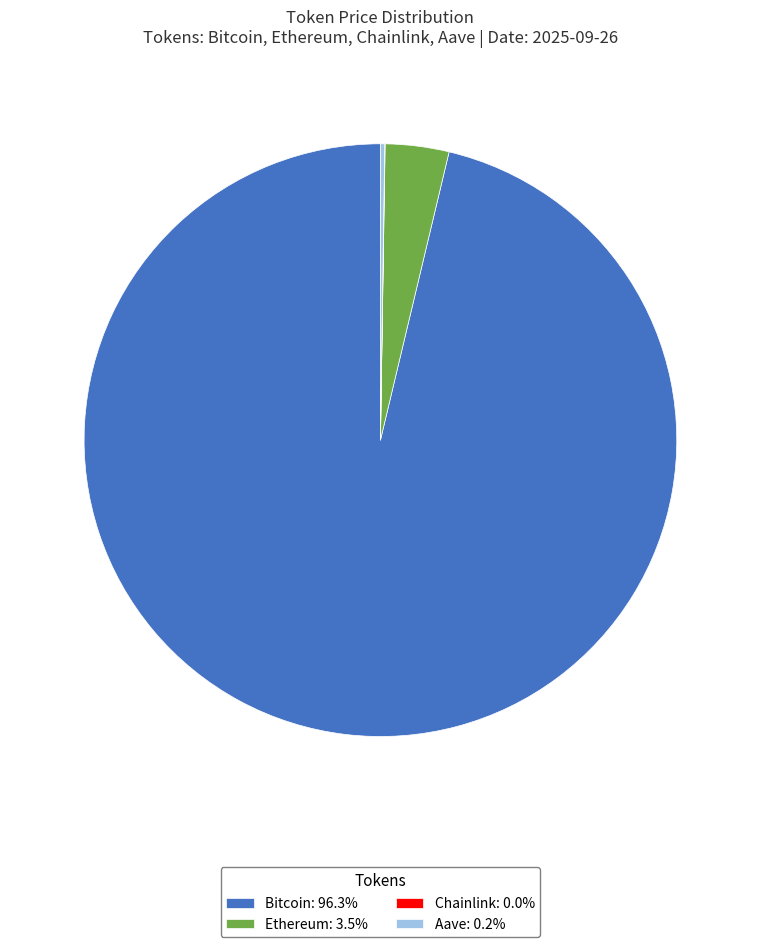

Is the sum of Ethereum: 3.5% and Bitcoin: 96.3% greater than half?

Yes